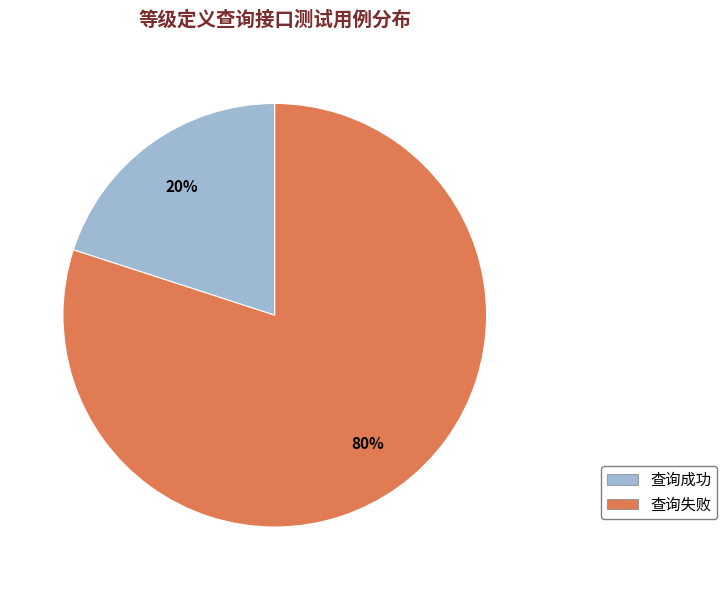

To the nearest percent, what is the difference between the 查询失败 and 查询成功 slice percentages?

60%